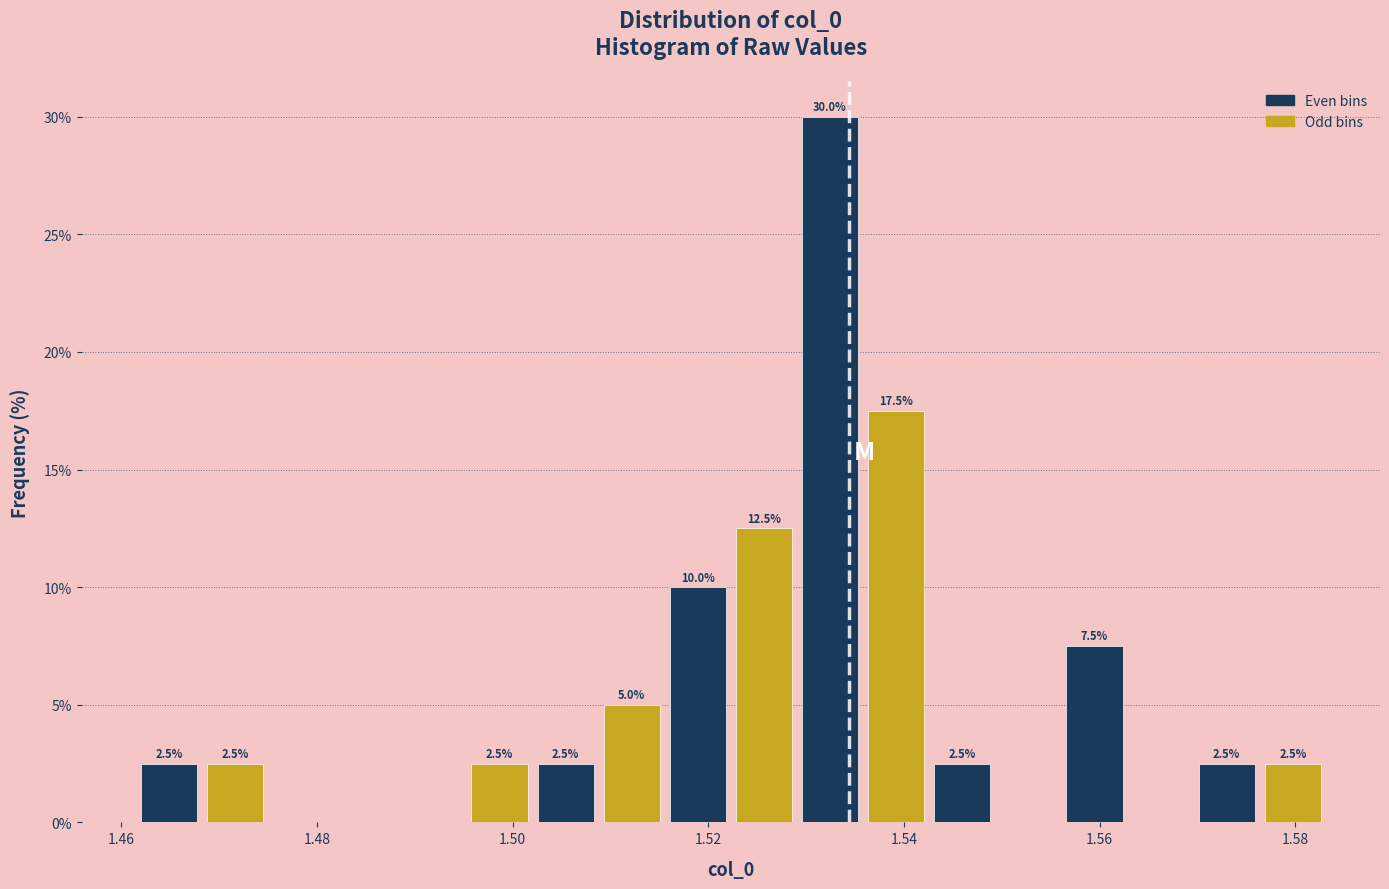

Read against the x-axis, roughly where is the centre of the tallest bar?

1.532